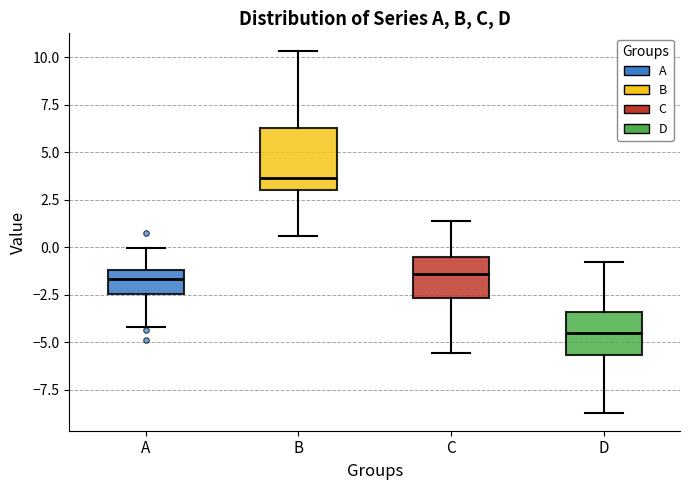

Reading left to right, transcribe this box plot: for each box, give where its median line is, the range the box spans, and where its two whiskers end, as read against the y-axis. The values are not printed on the chart, so give them approximately, as read against the axis.

A: median -1.5, box -2.5 to -1.0, whiskers -4.0 to 0.0
B: median 3.5, box 3.0 to 6.5, whiskers 0.5 to 10.5
C: median -1.5, box -2.5 to -0.5, whiskers -5.5 to 1.5
D: median -4.5, box -5.5 to -3.5, whiskers -8.5 to -1.0